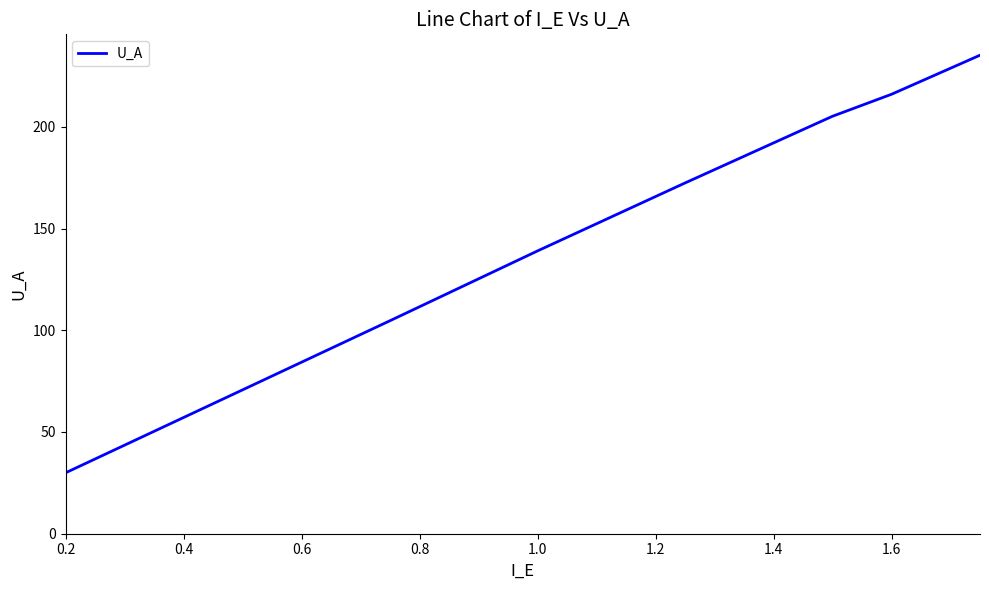

What is the smallest value displayed?

29.9